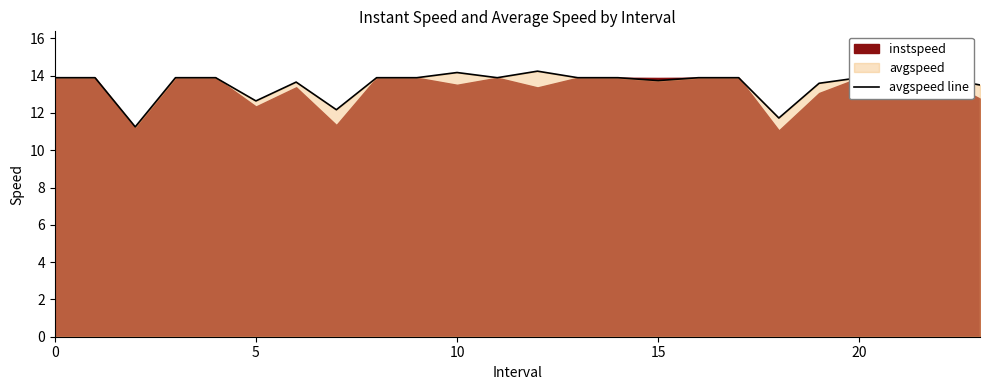

What is the minimum value for avgspeed line?

11.3